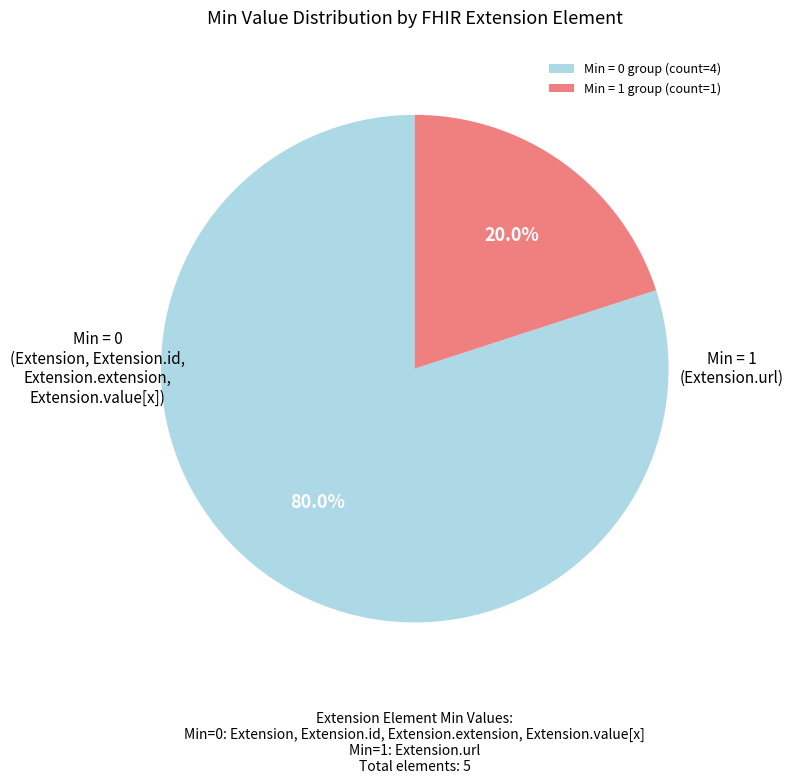

What is the smallest slice in the pie chart?

Min = 1 group (count=1)